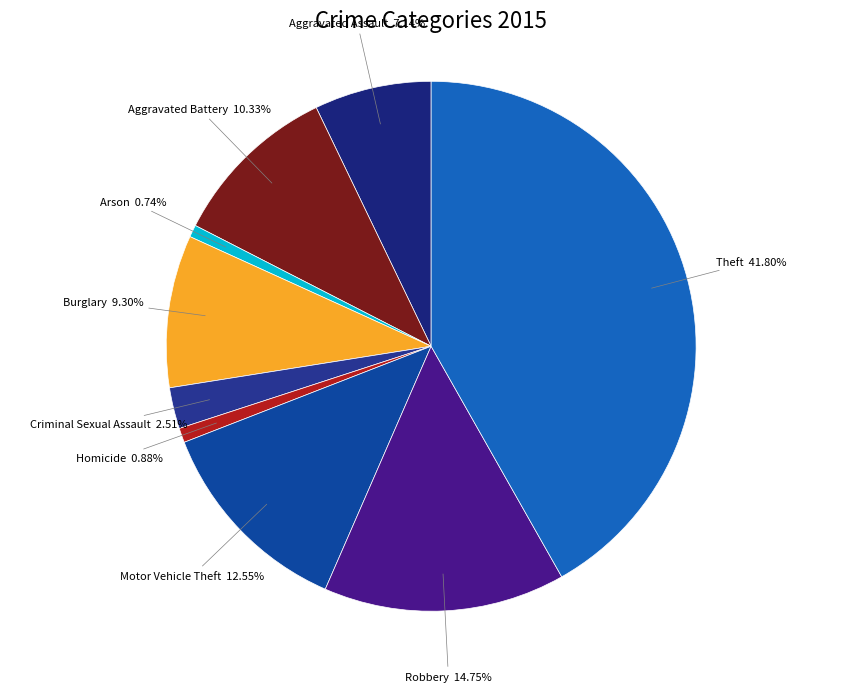

To the nearest percent, what is the difference between the largest and smallest slice percentages?

41%